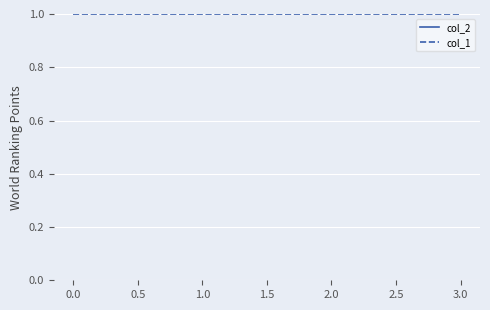

What is the sum of all col_2 values?

7